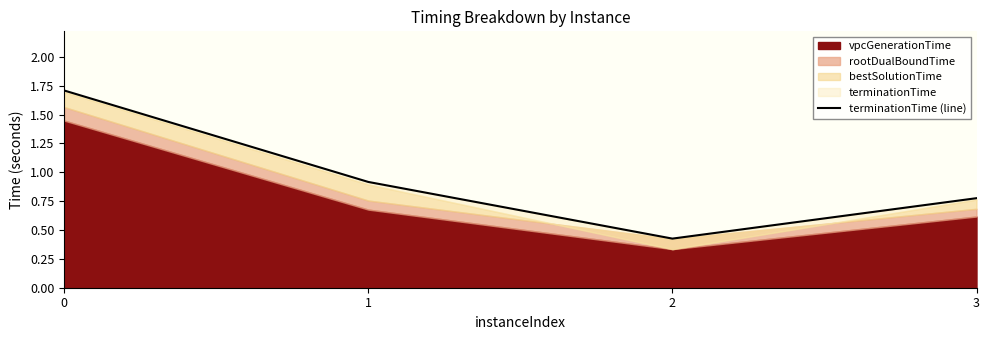

At which label is the value closest to 1?

1